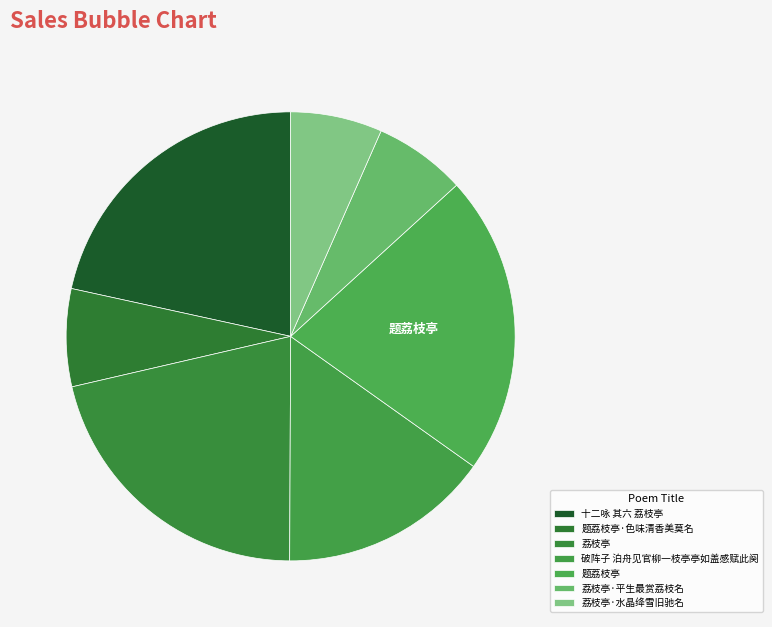

How many segments does this pie chart have?

7